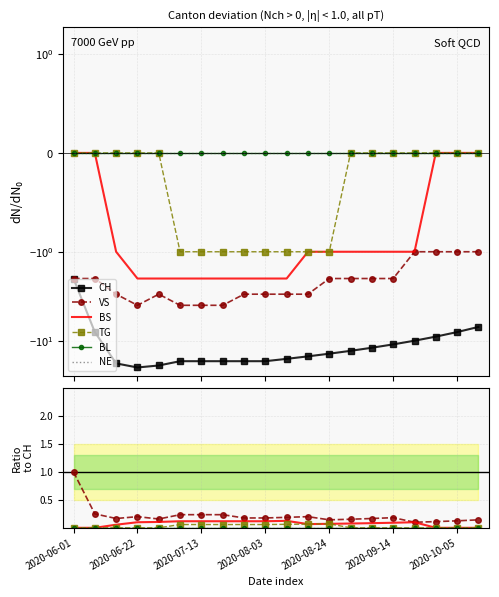

True or false: NE and BS intersect in this chart.

False